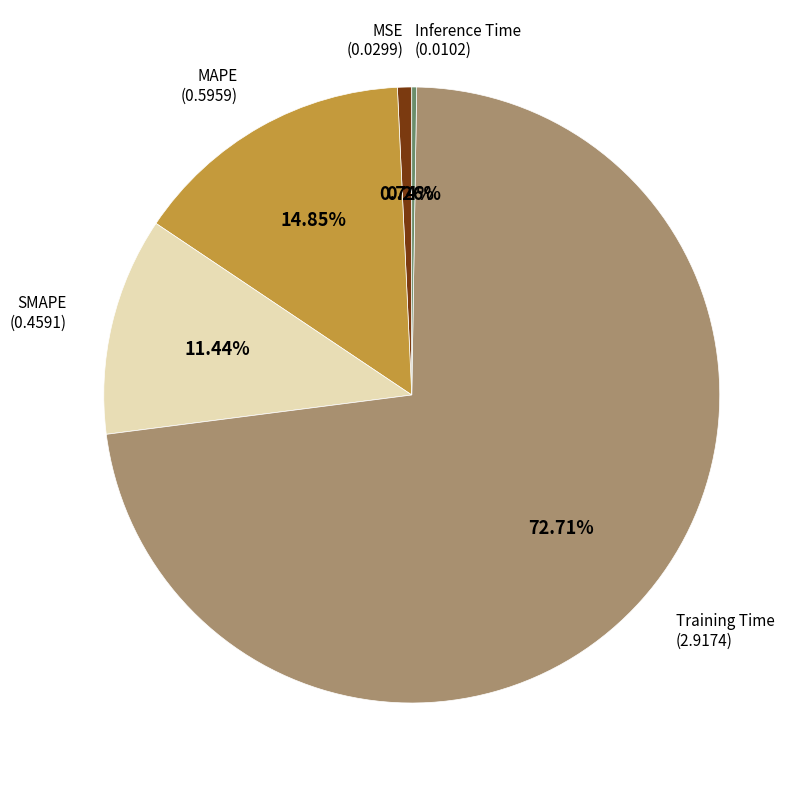

Does any single category account for the majority?

Yes